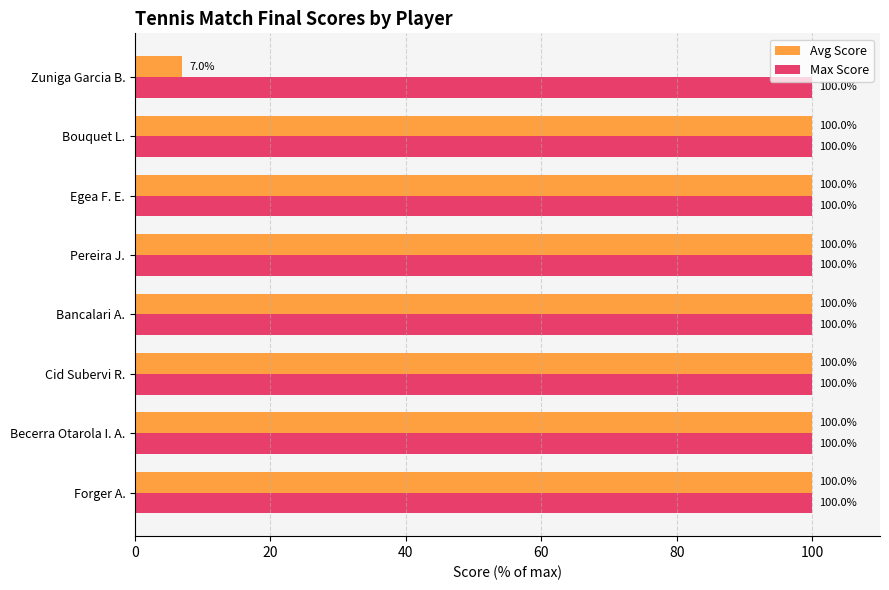

Which series has the largest total across all categories?

Max Score